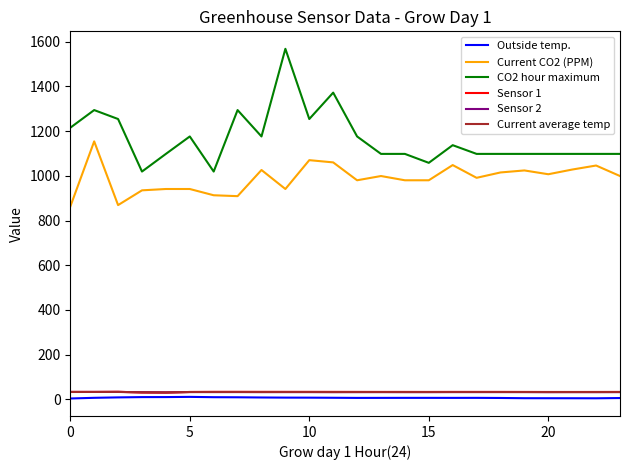

True or false: Current CO2 (PPM) and Sensor 1 intersect in this chart.

False